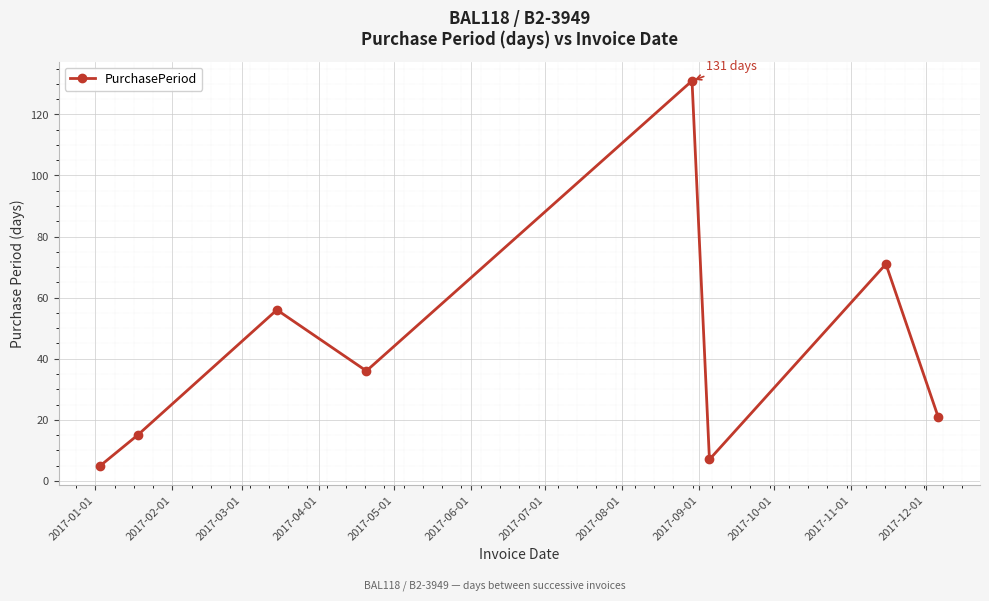

What is the smallest value displayed?

5